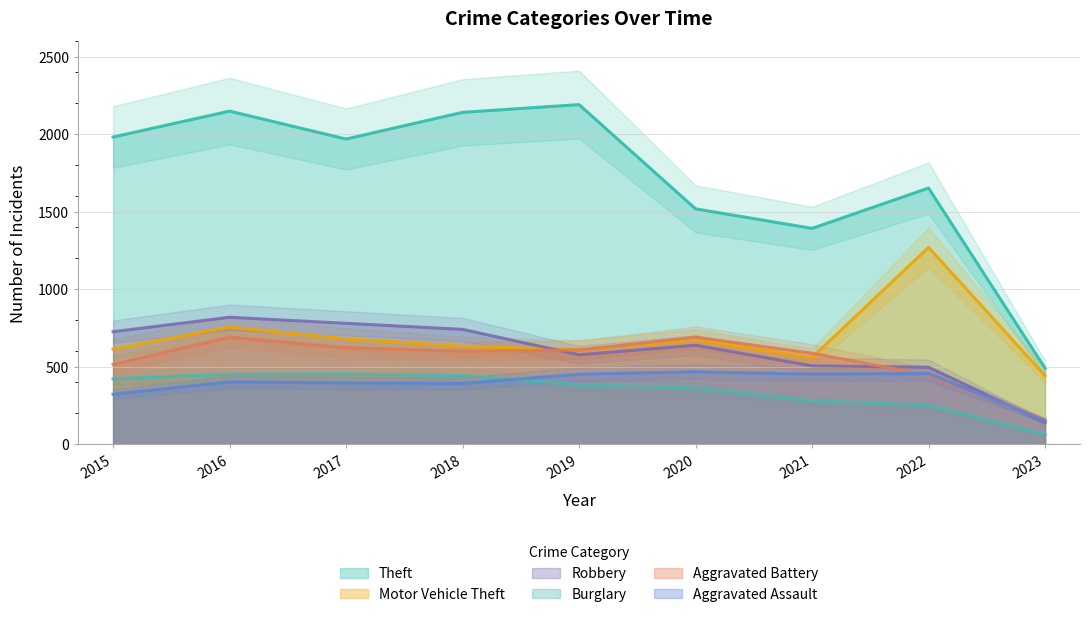

At which label does Burglary first exceed 383?

2015